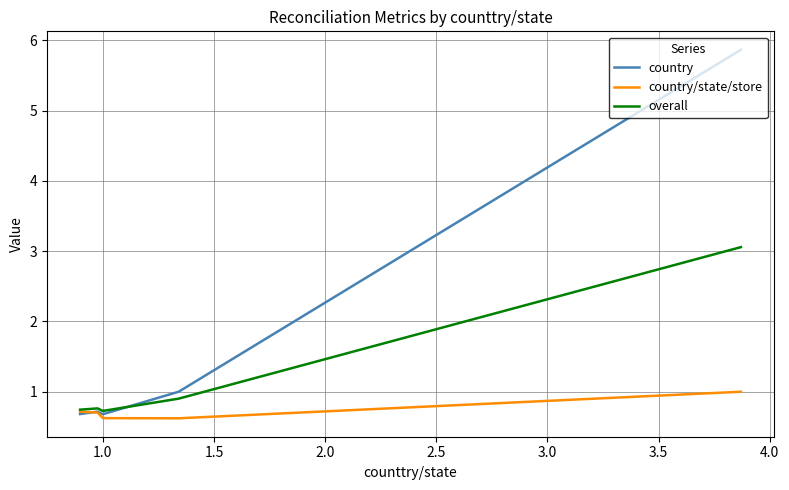

How many times do overall and country cross each other?

1